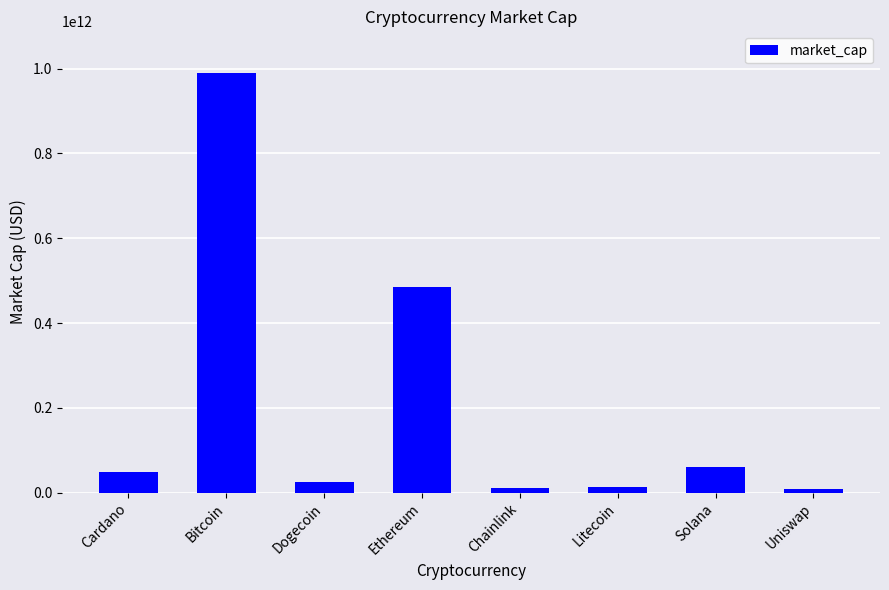

At which category does the chart reach its peak across all series?

Bitcoin